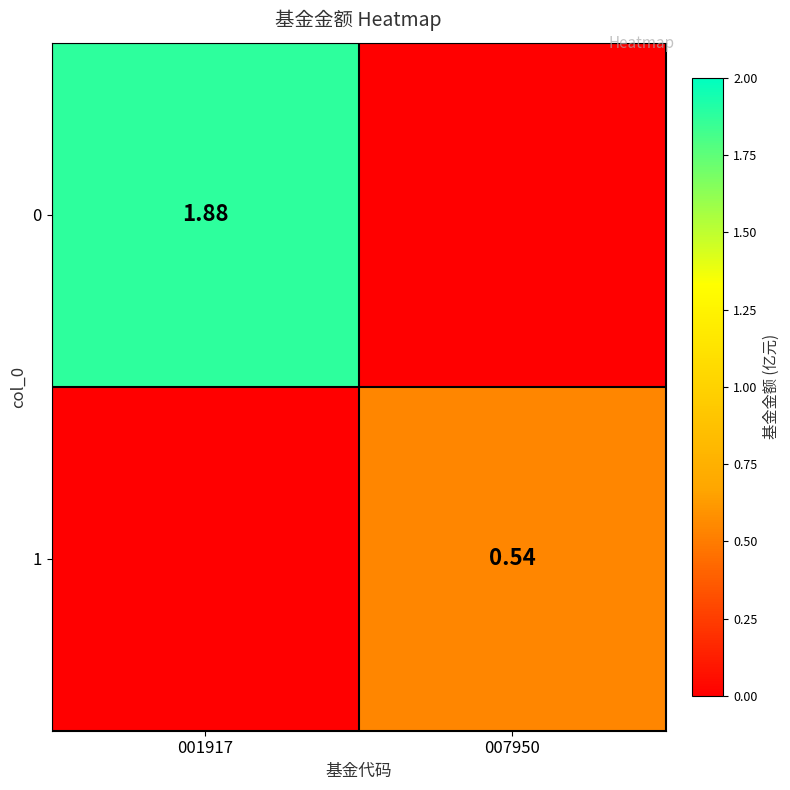

How many data points in 0 are above 1?

1